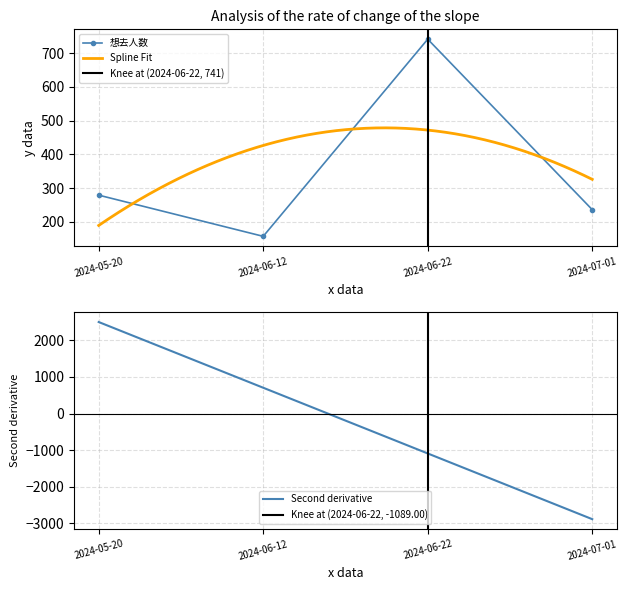

Reading left to right, list all the values displayed in this chart.

2024-05-20=279	2024-06-12=157	2024-06-22=741	2024-07-01=236